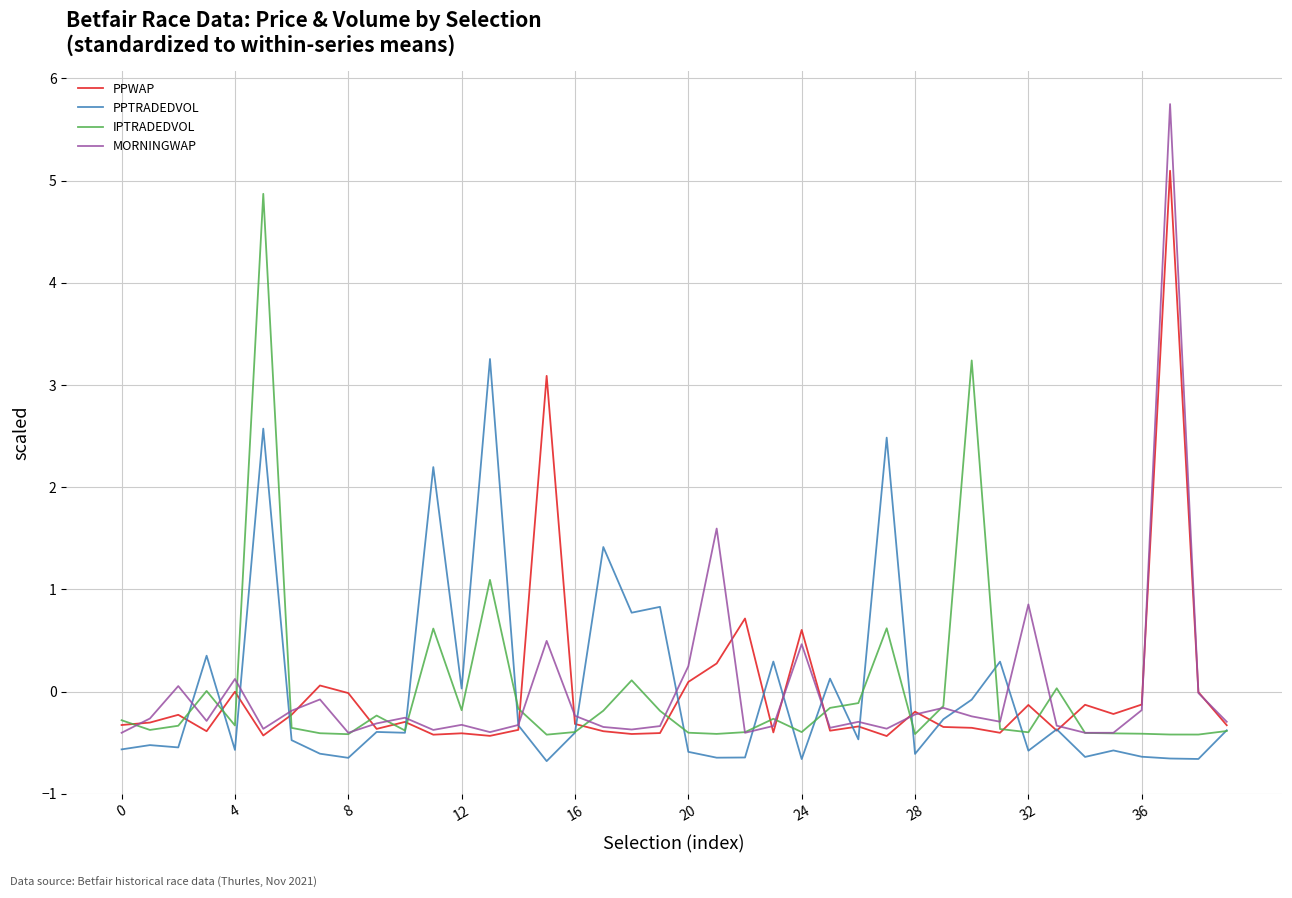

What is the lowest value of the IPTRADEDVOL series?

-0.4